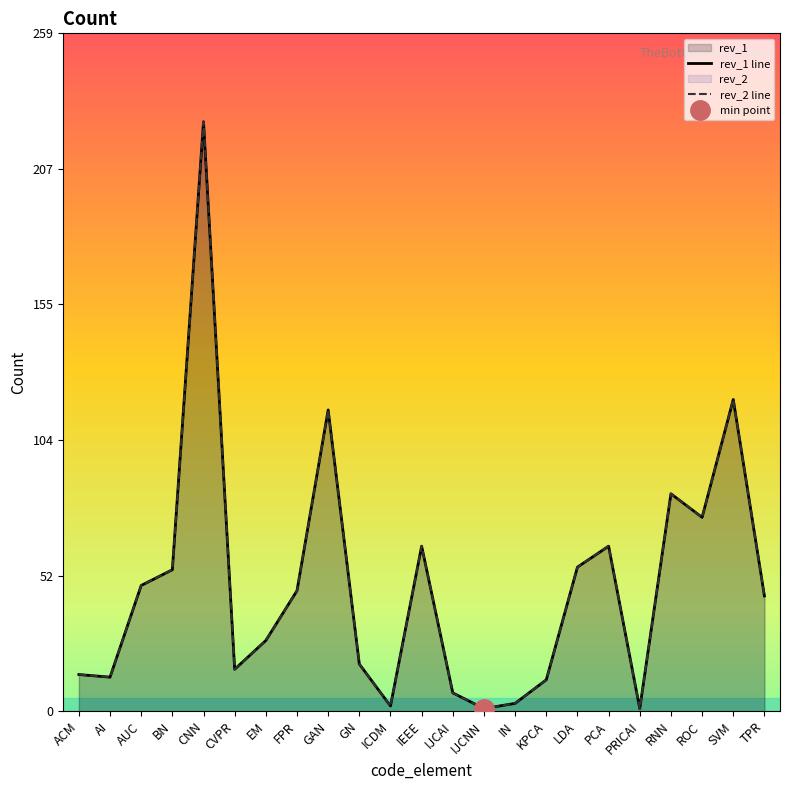

The value of rev_1 at IN is 3. True or false?

True